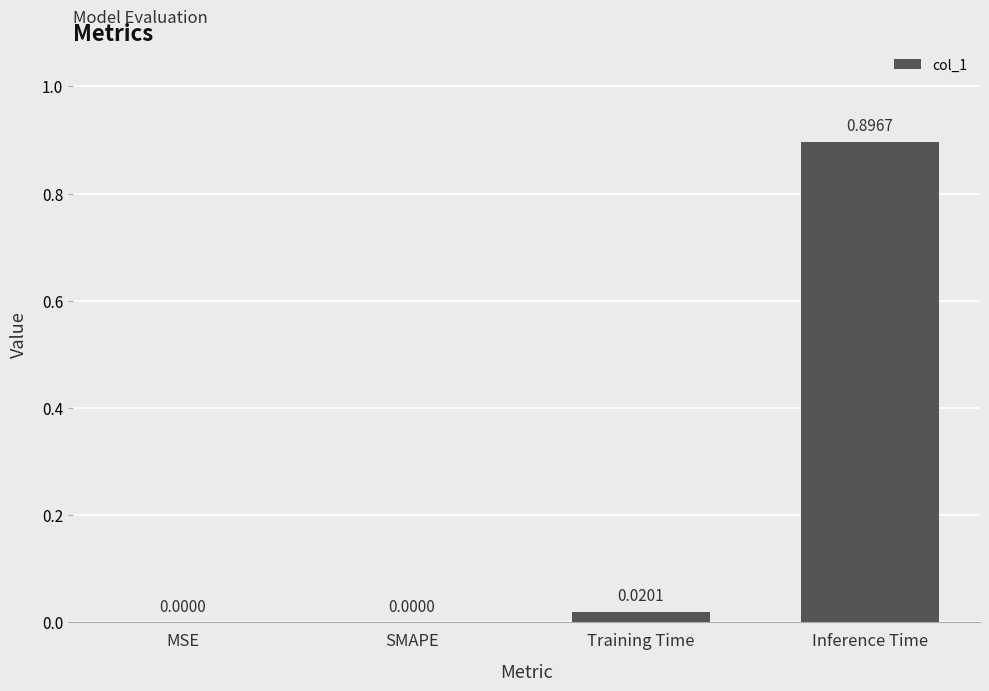

What is the change in value from MSE to Inference Time?

+0.9